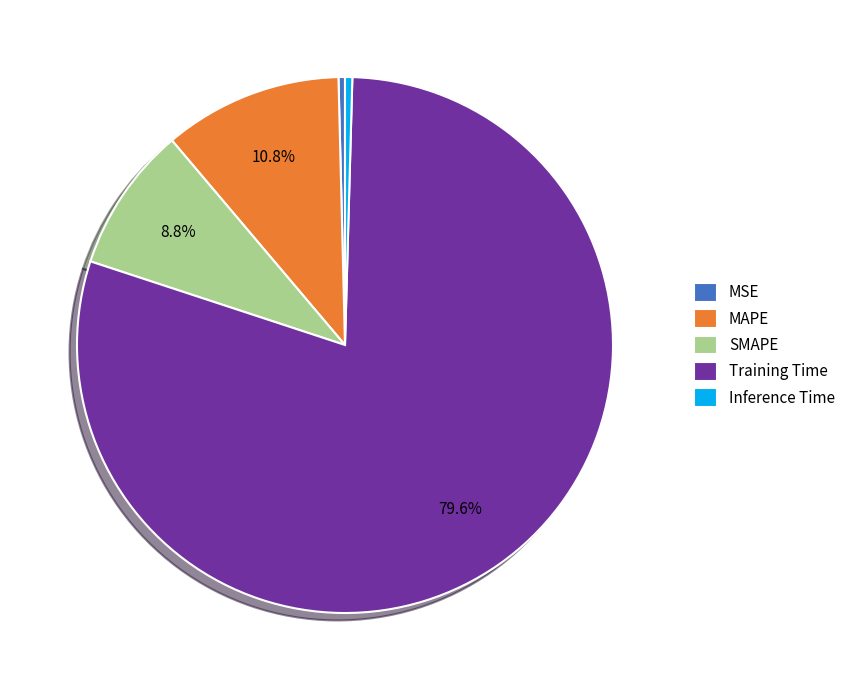

Does MAPE account for over 50% of the chart?

No